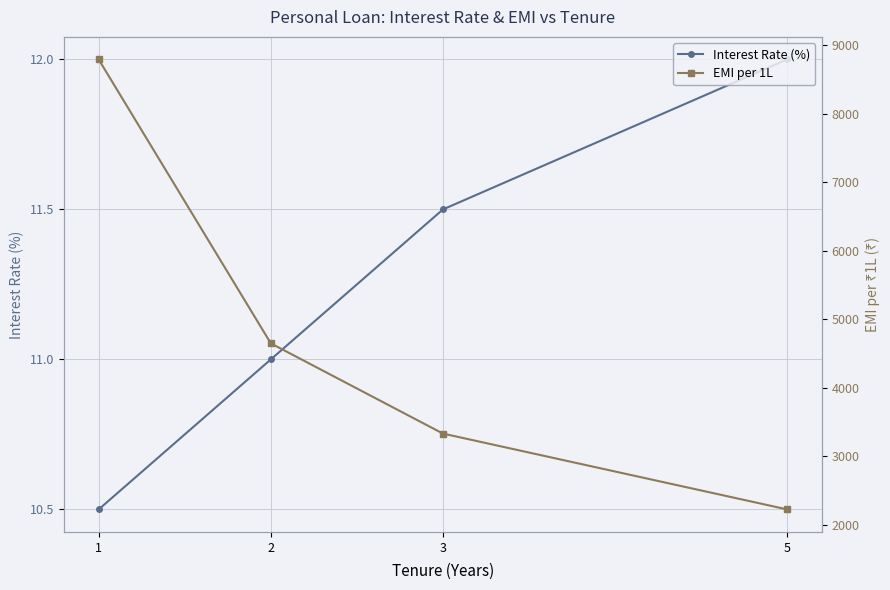

Reading right to left, transcribe all the data shown in this chart.

Interest Rate (%): 12.0	11.5	11.0	10.5
EMI per 1L: 2224.0	3331.0	4648.0	8792.0